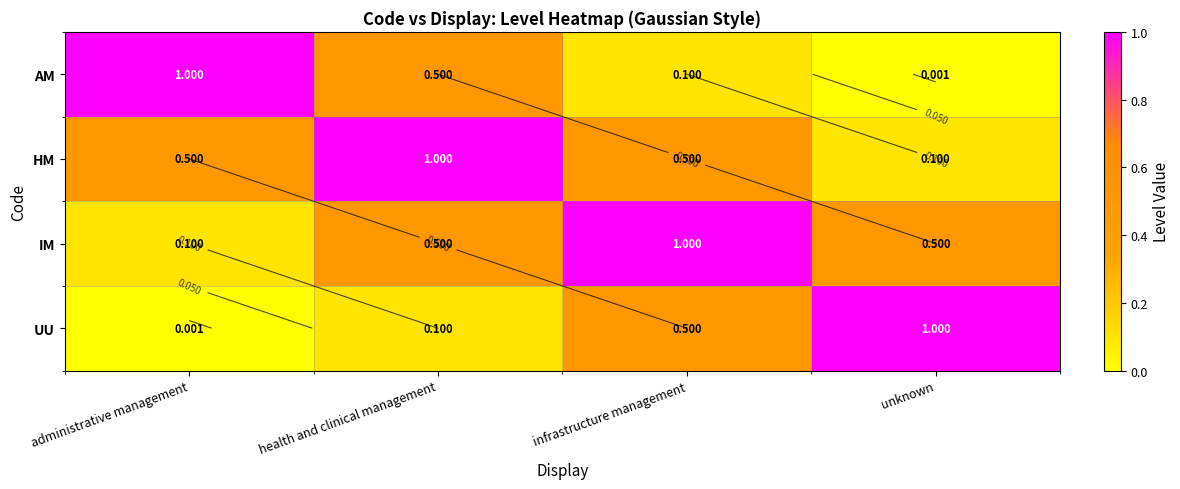

How many categories are shown in the chart?

4